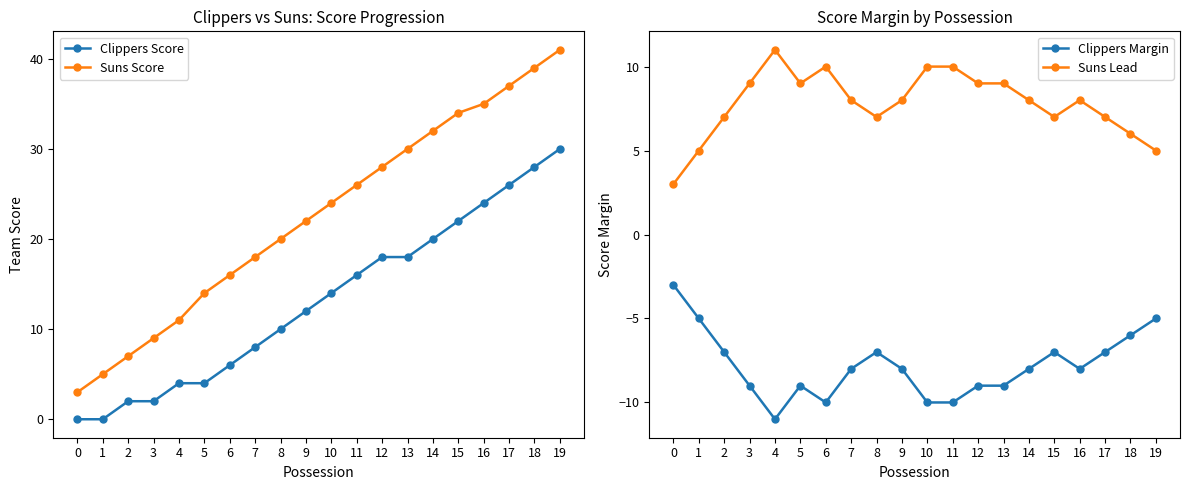

Is it true that Suns Score equals 30 at 13?

True